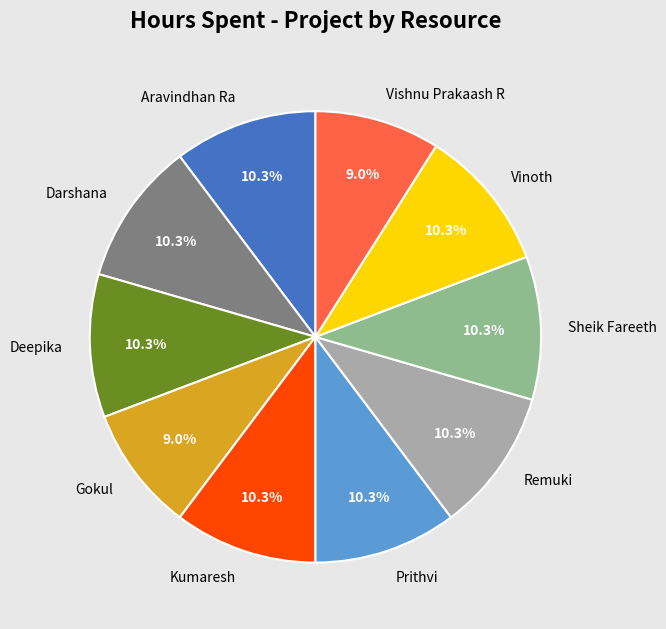

Is Aravindhan Ra the majority of the pie?

No